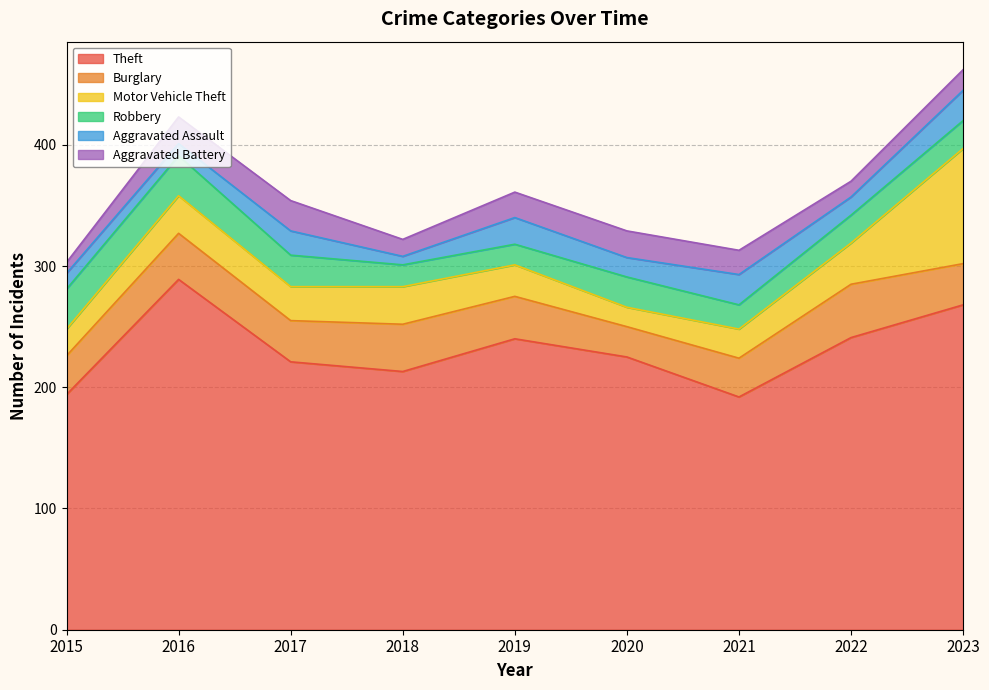

What is the approximate value of Aggravated Assault at 2022, to the nearest 5?

15